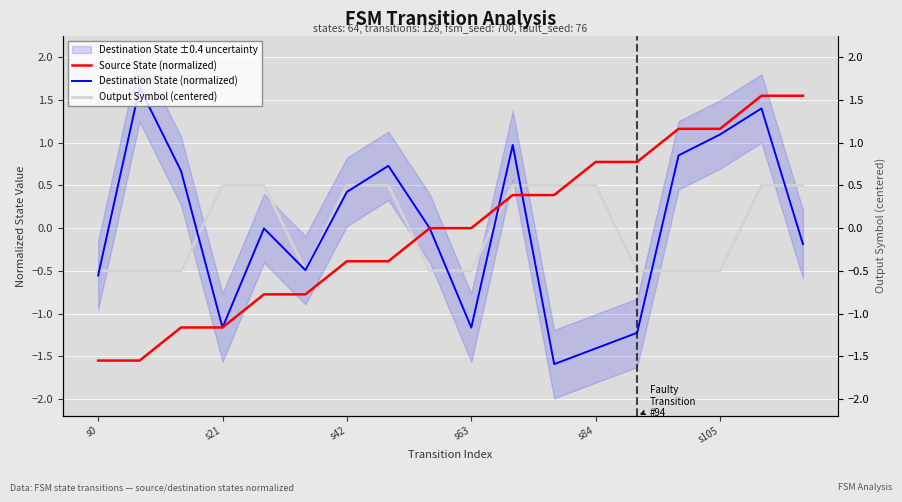

True or false: Destination State (normalized) and Output Symbol (centered) intersect in this chart.

True